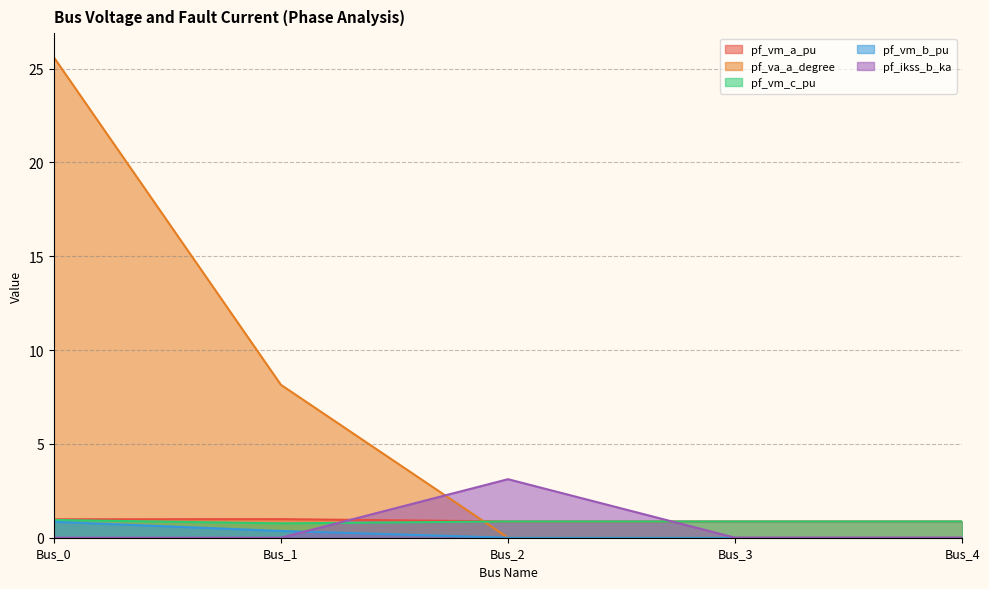

True or false: pf_vm_b_pu has more than 2 interior local peaks.

False